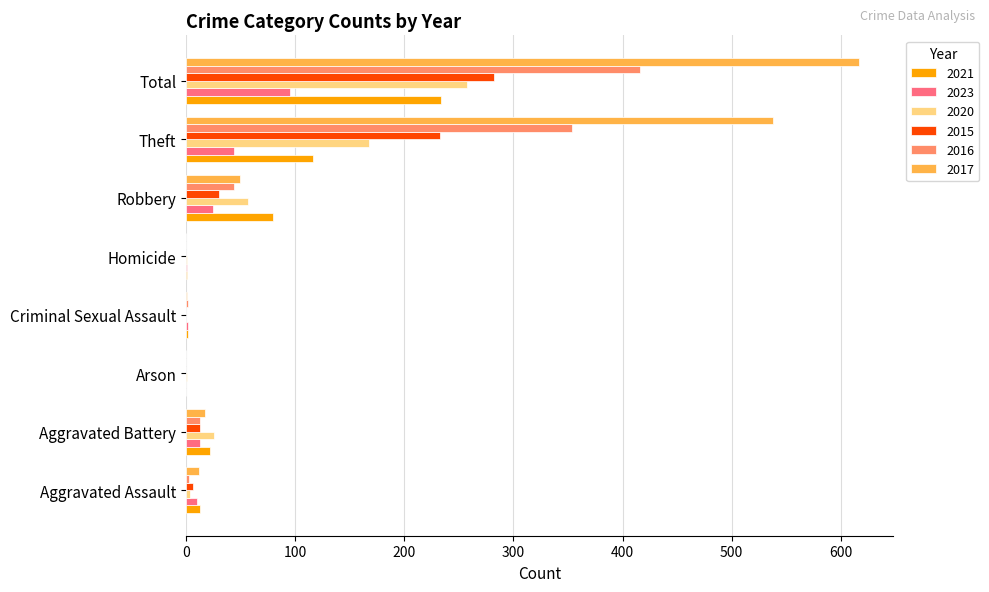

Where is 2017 nearest to the value 308?

Theft